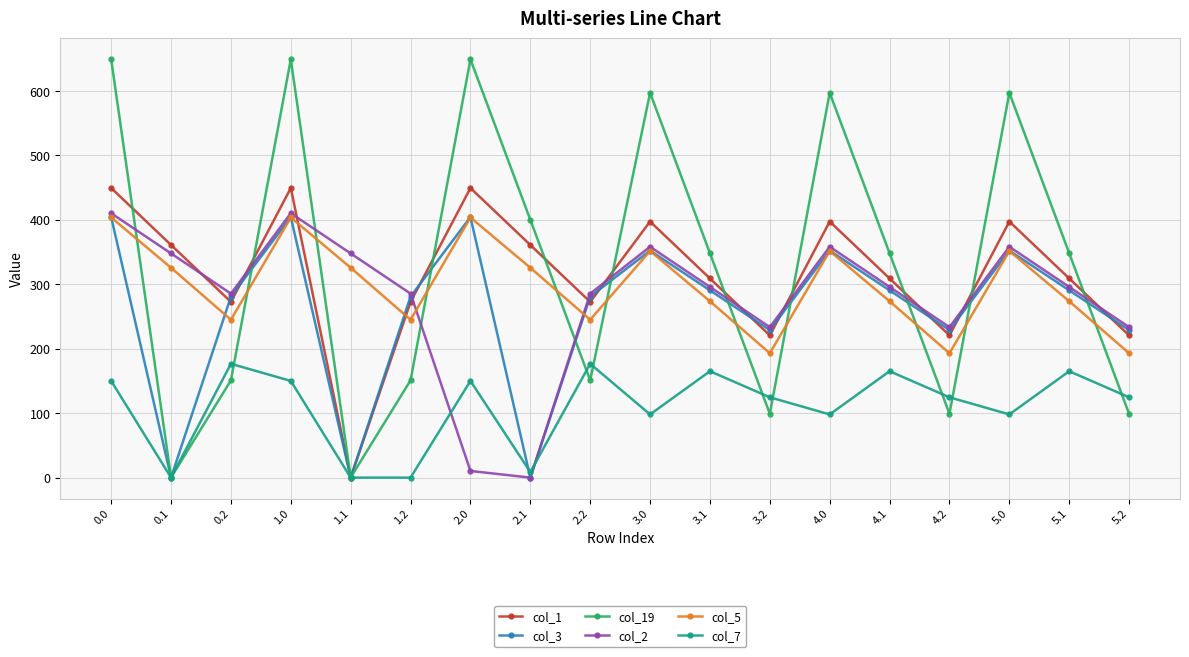

Which series changed the most between 1.1 and 2.2?

col_3